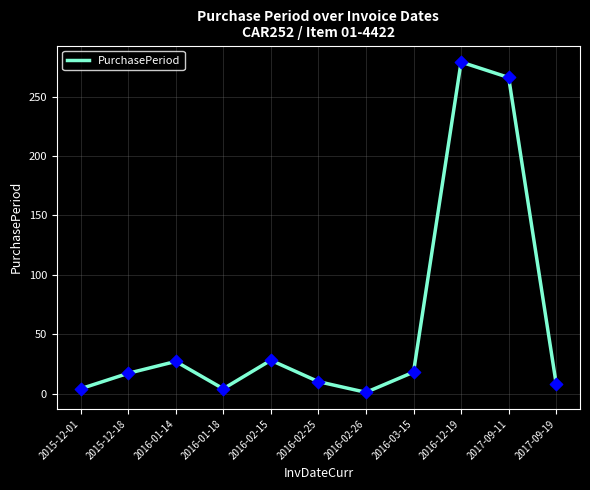

Approximately how many times larger is the value at 2015-12-18 compared to 2016-12-19?

0.1